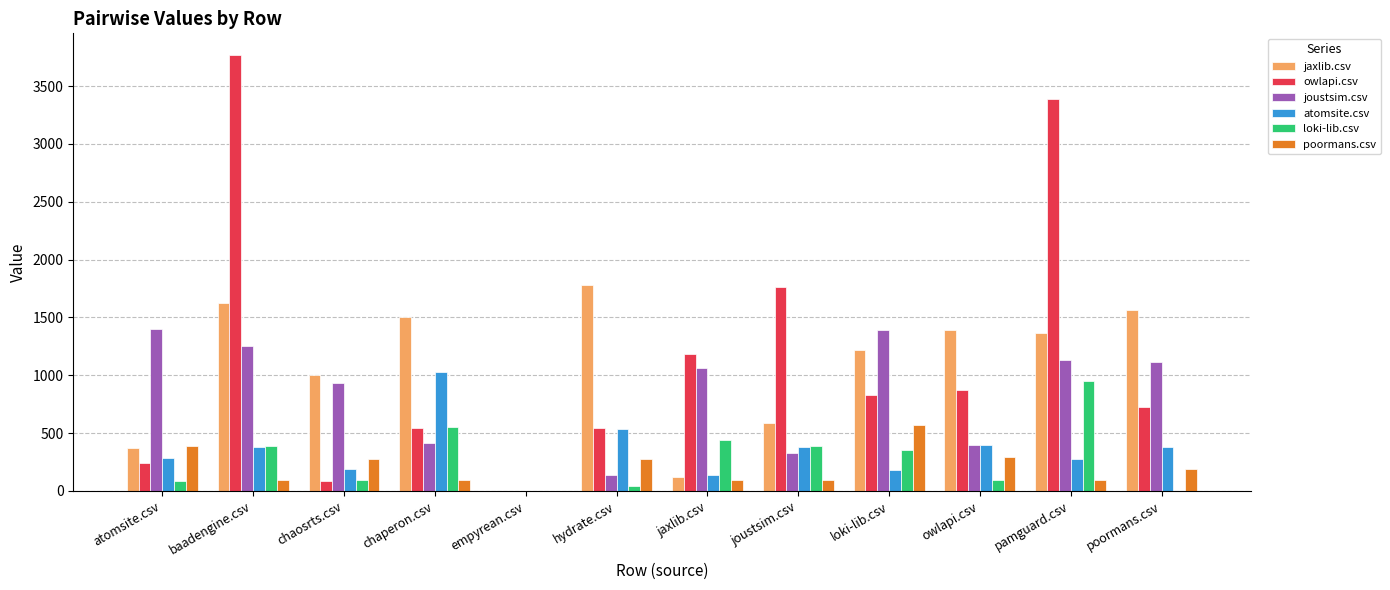

Are the bars horizontal?

No